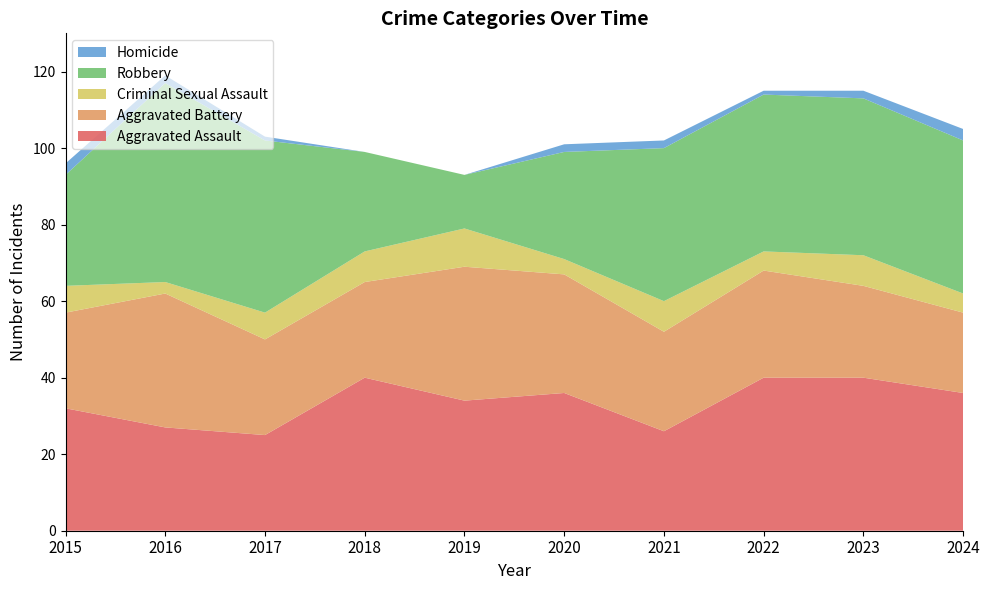

Reading right to left, extract all data points from this chart.

Aggravated Assault: 2024=36	2023=40	2022=40	2021=26	2020=36	2019=34	2018=40	2017=25	2016=27	2015=32
Aggravated Battery: 2024=21	2023=24	2022=28	2021=26	2020=31	2019=35	2018=25	2017=25	2016=35	2015=25
Criminal Sexual Assault: 2024=5	2023=8	2022=5	2021=8	2020=4	2019=10	2018=8	2017=7	2016=3	2015=7
Robbery: 2024=40	2023=41	2022=41	2021=40	2020=28	2019=14	2018=26	2017=45	2016=52	2015=29
Homicide: 2024=3	2023=2	2022=1	2021=2	2020=2	2019=0	2018=0	2017=1	2016=2	2015=3